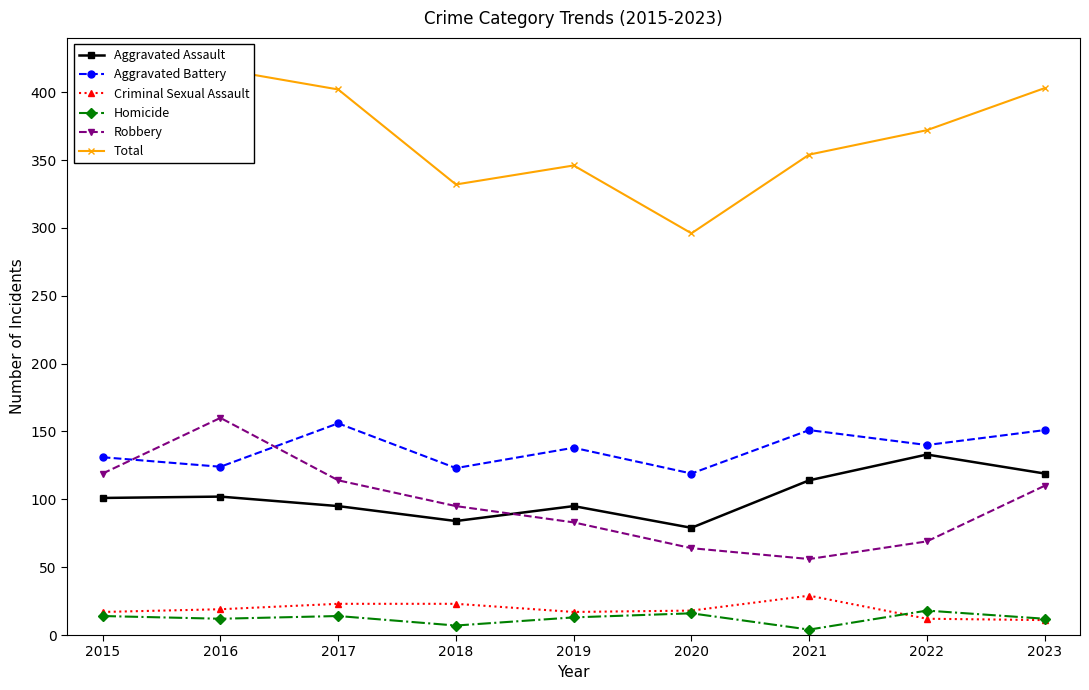

Which has a higher value, 2015 or 2018?

2015